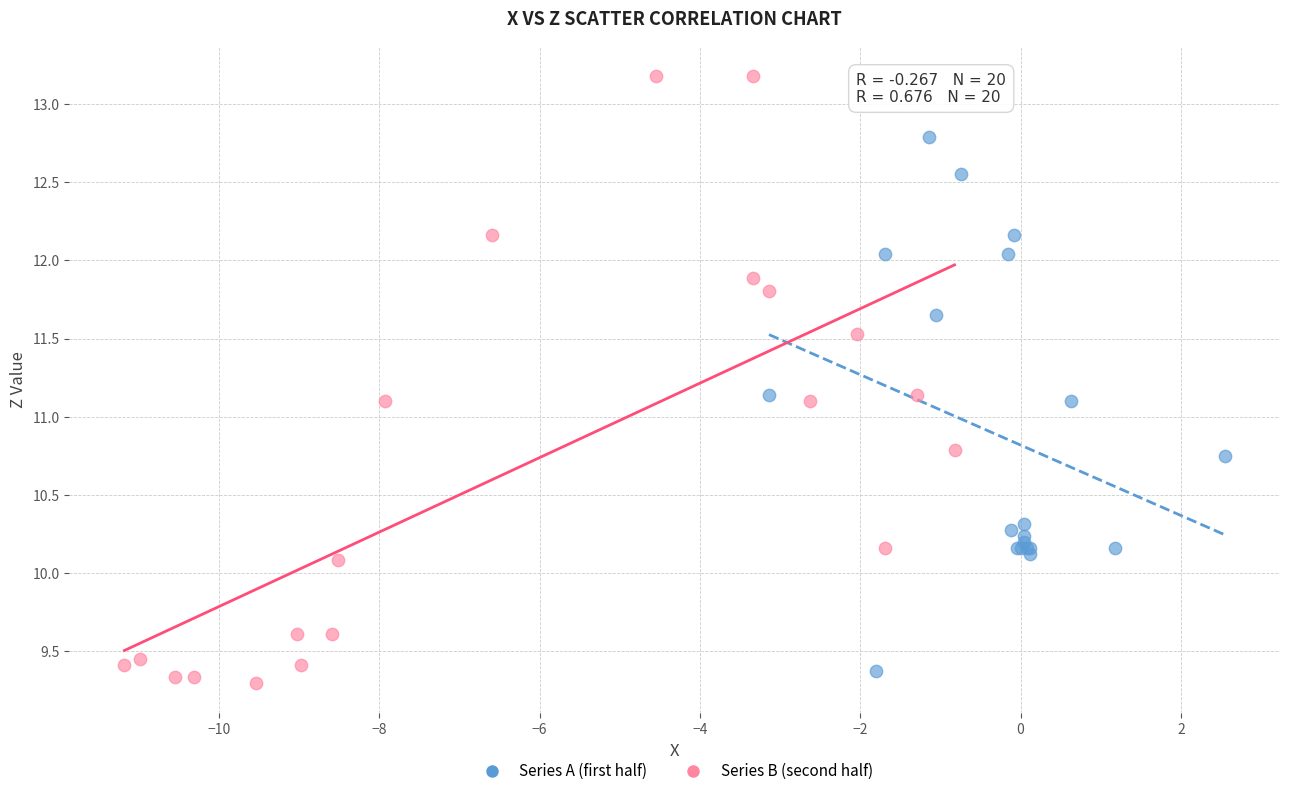

What are all the series names shown in the legend?

Series A (first half), Series B (second half)